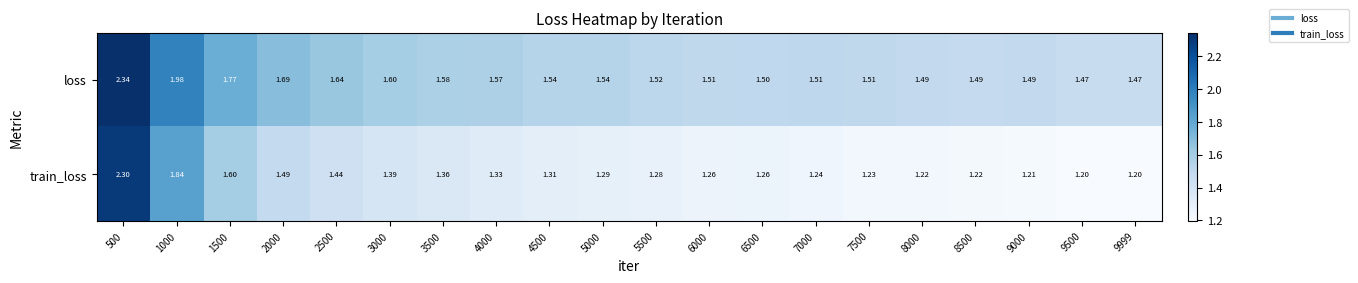

Which series has the largest total across all categories?

loss